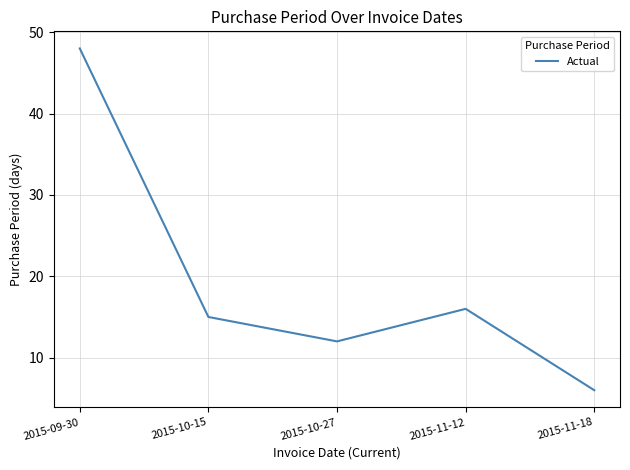

Reading left to right, what are all the values shown in this chart?

48	15	12	16	6